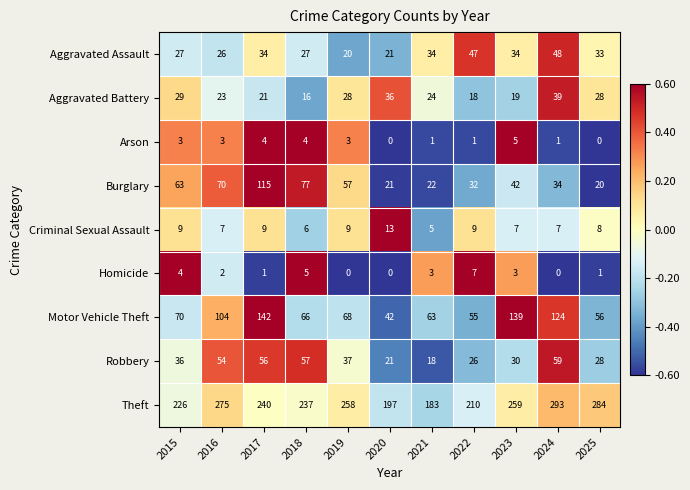

What is the maximum value shown in the chart?

293